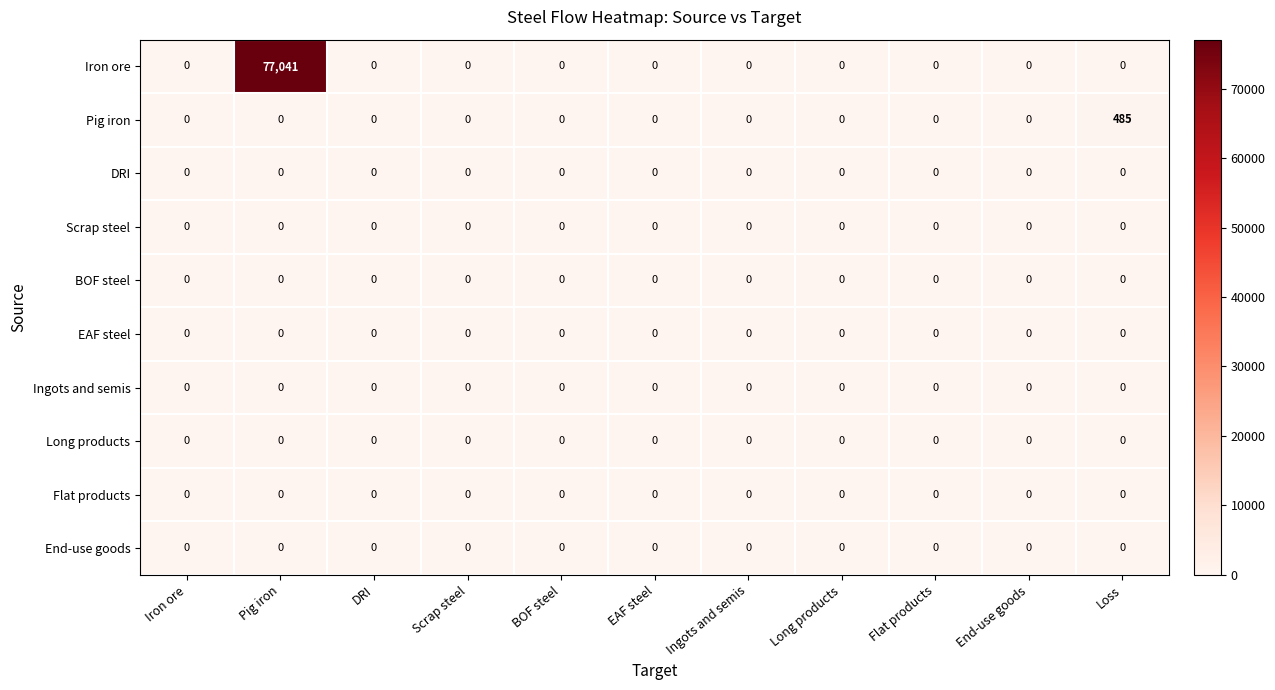

True or false: Iron ore has a value of 0 at DRI.

True